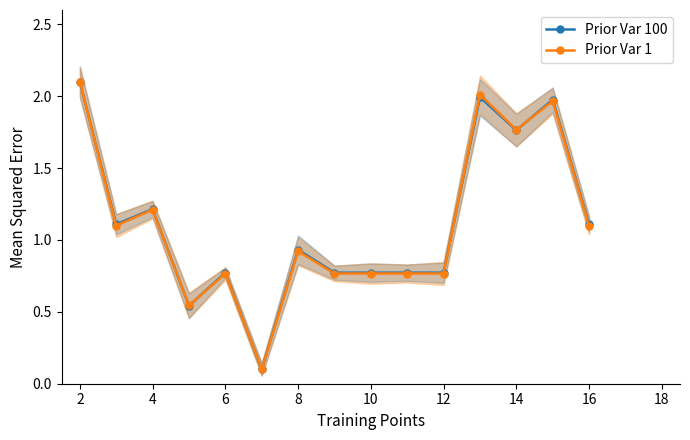

List the series in order of their overall mean, lowest first.

Prior Var 1, Prior Var 100